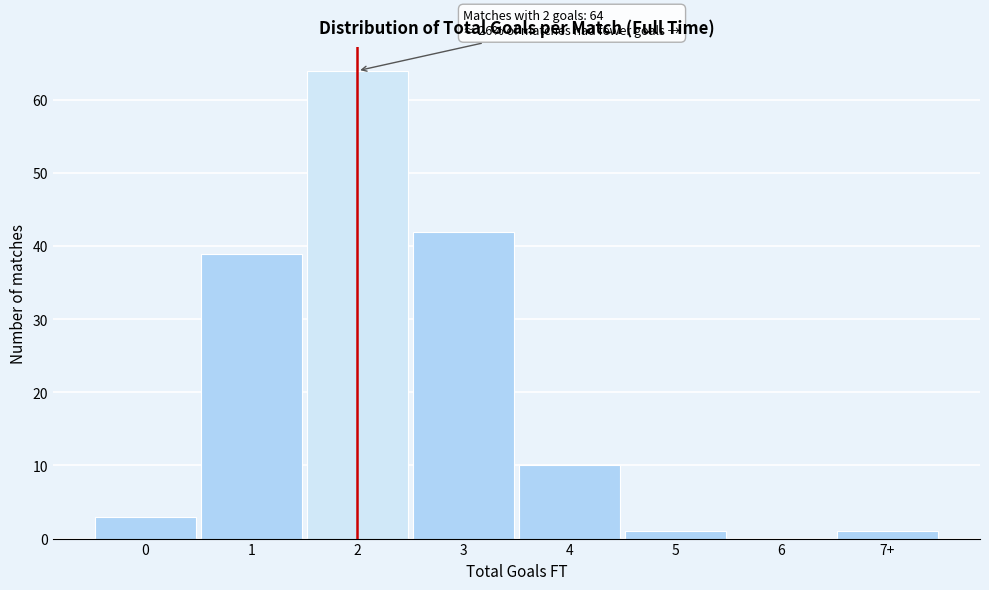

Reading left to right, transcribe all the data shown in this chart.

0=3	1=39	2=64	3=42	4=10	5=1	6=0	7+=1